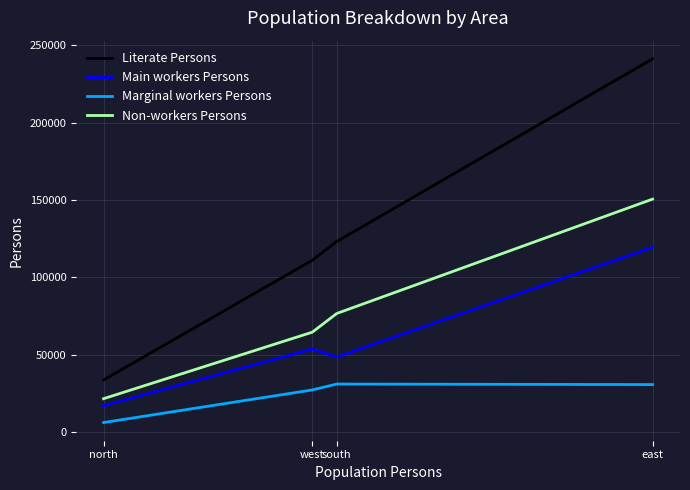

What is the total value across all series at north?

78642